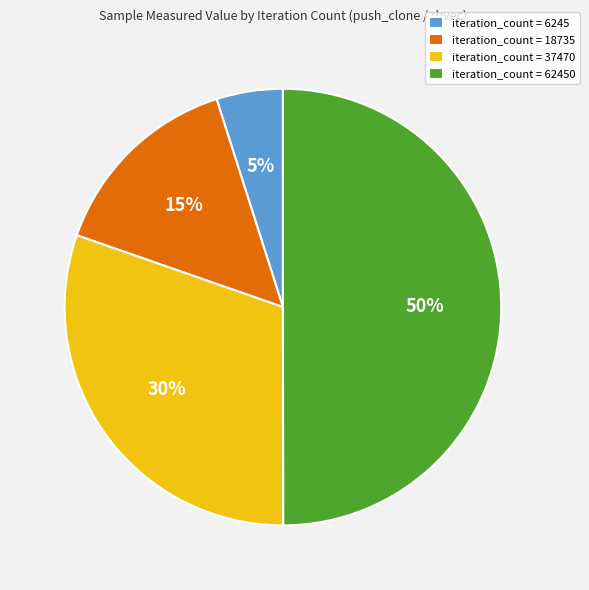

To the nearest percent, what percentage of the pie is iteration_count = 6245?

5%